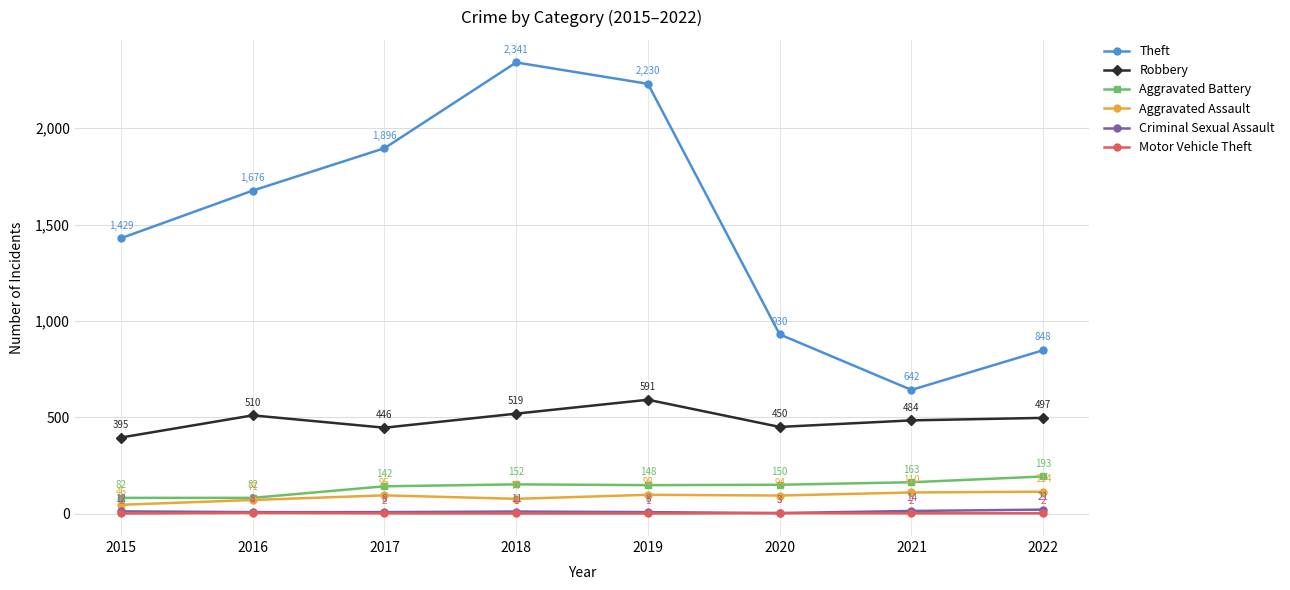

True or false: Robbery and Aggravated Assault cross at least once.

False